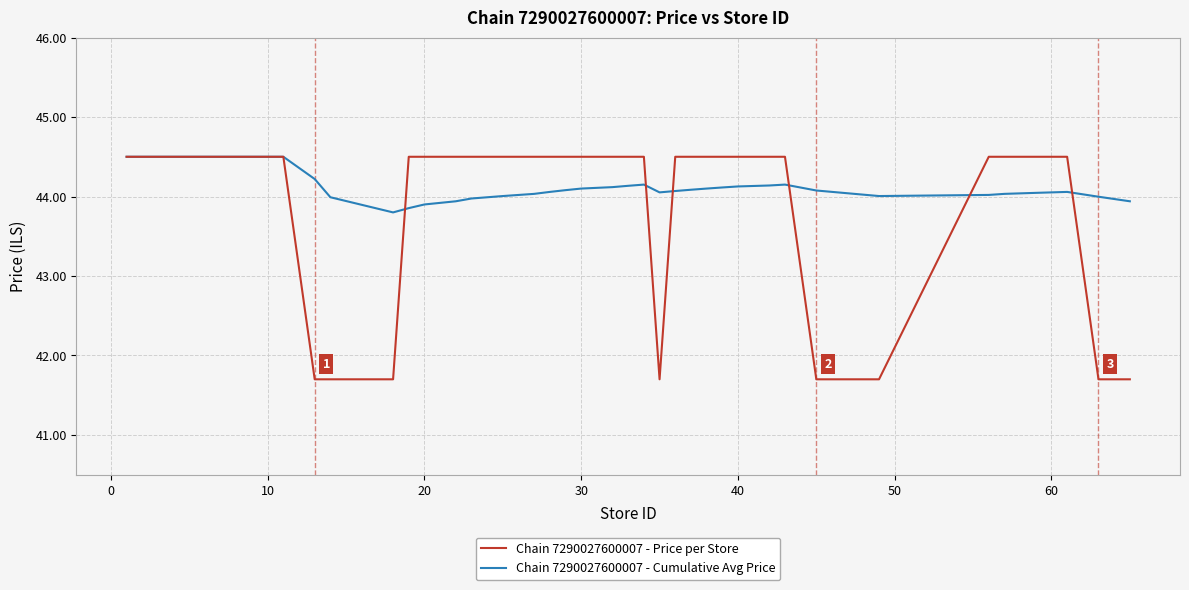

What is the smallest value displayed?

41.7